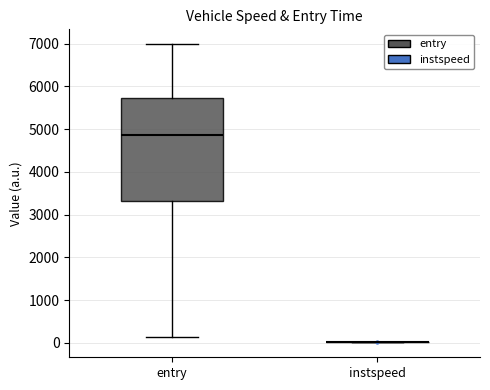

Comparing the boxes themselves (not the whiskers), which one is the tallest?

entry